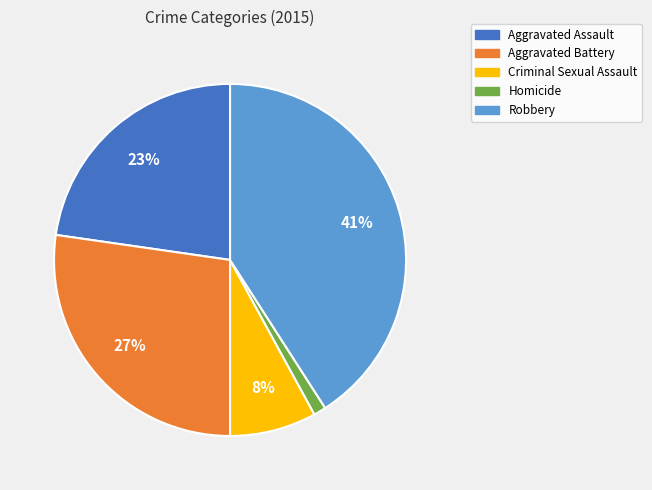

Between Criminal Sexual Assault and Robbery, which is larger?

Robbery